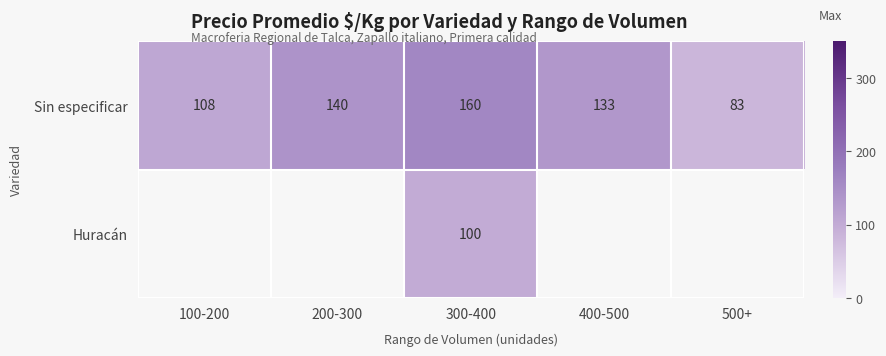

How many categories are shown in the chart?

5